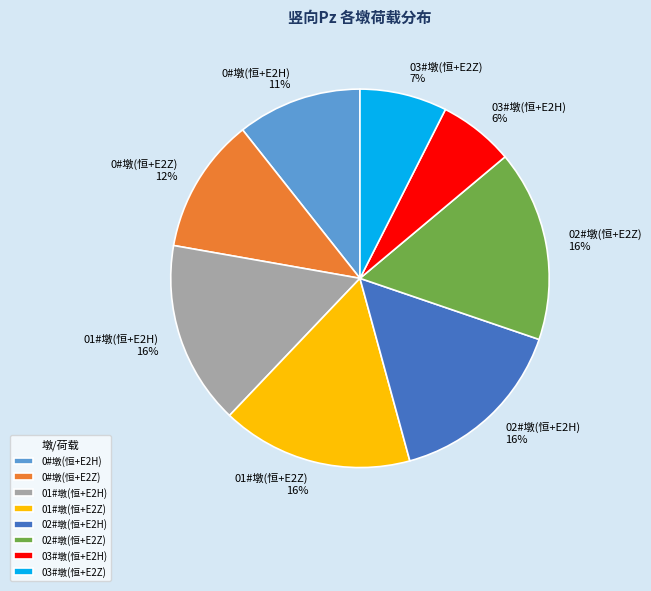

True or false: 01#墩(恒+E2Z) accounts for 6% of the total.

False